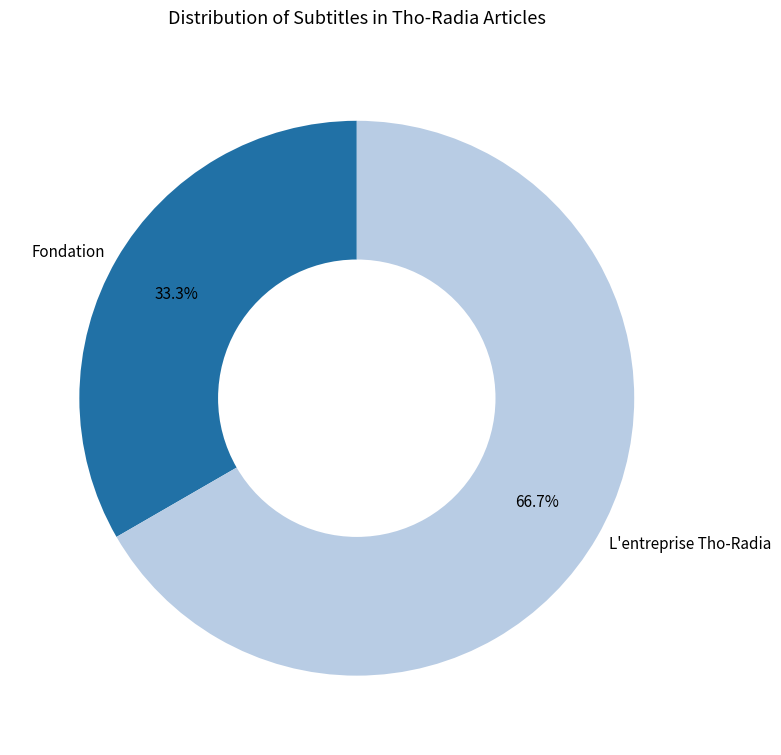

Combined, what portion of the pie is L'entreprise Tho-Radia and Fondation?

100.0%